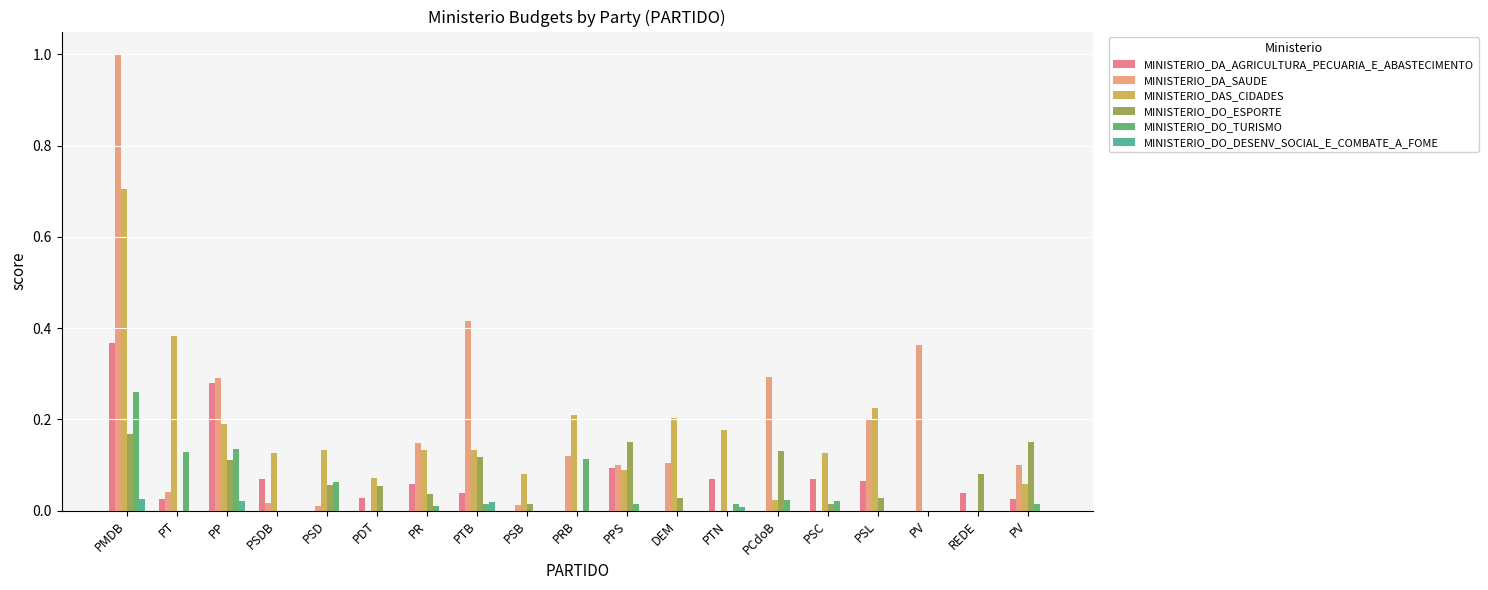

Are the bars horizontal?

No